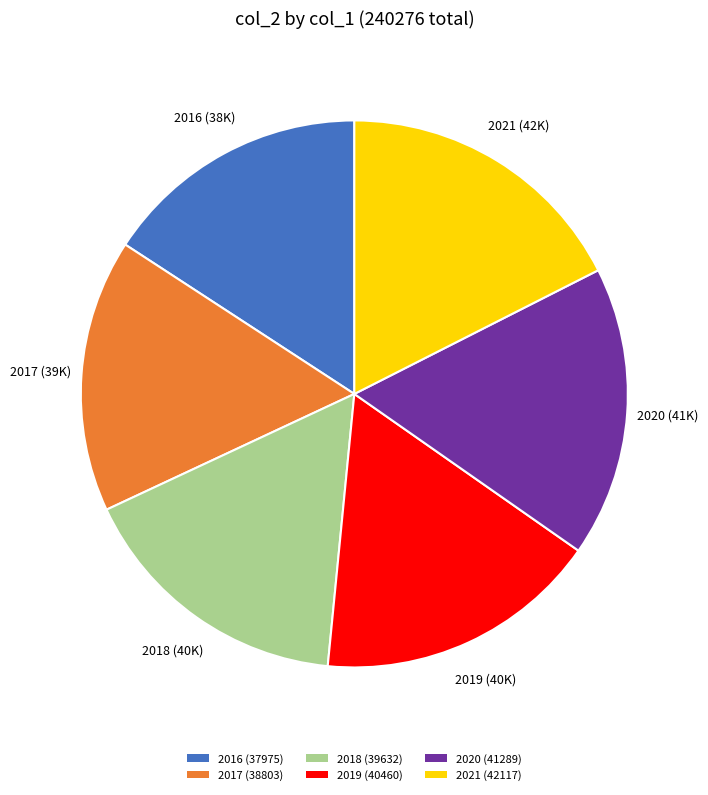

Do 2016 (37975) and 2019 (40460) together represent more than half of the pie?

No